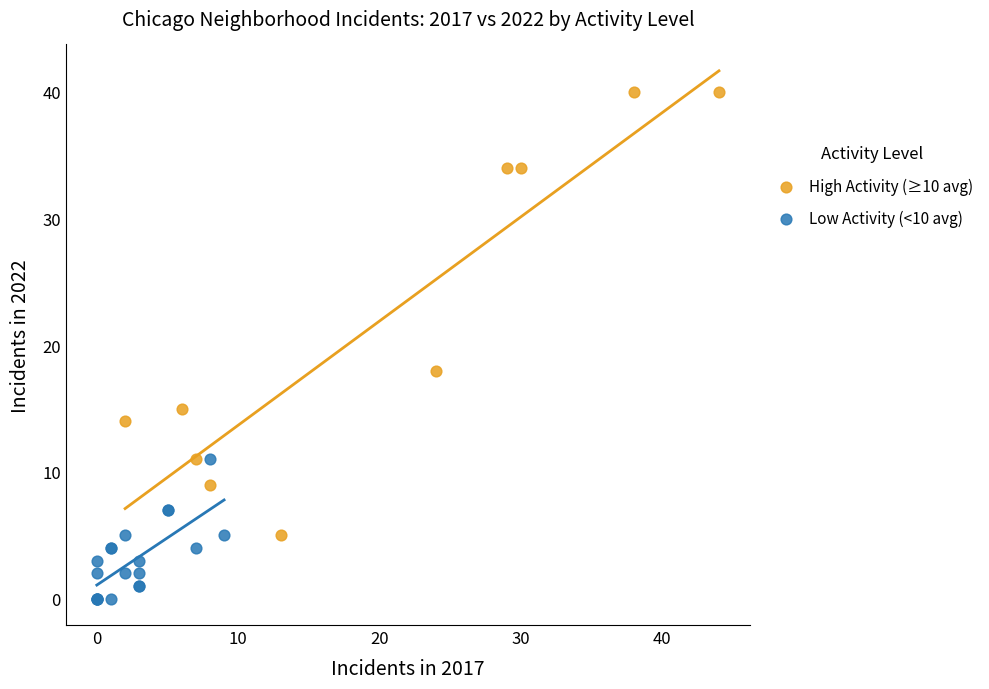

Which series contains the lowest Y value?

Low Activity (<10 avg)